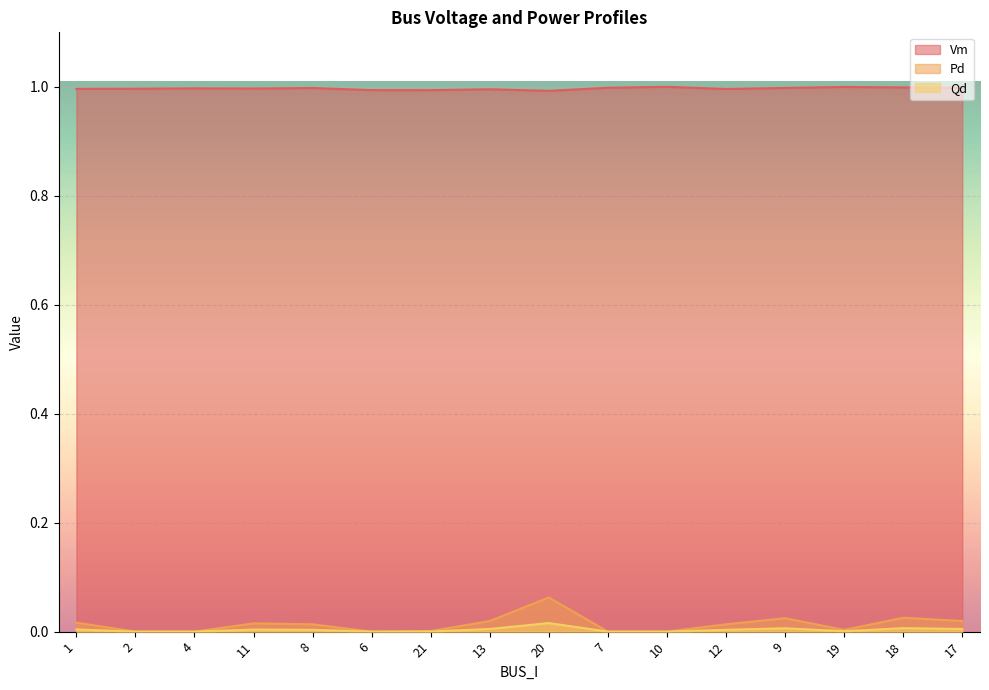

Which series has the widest spread of values?

Pd